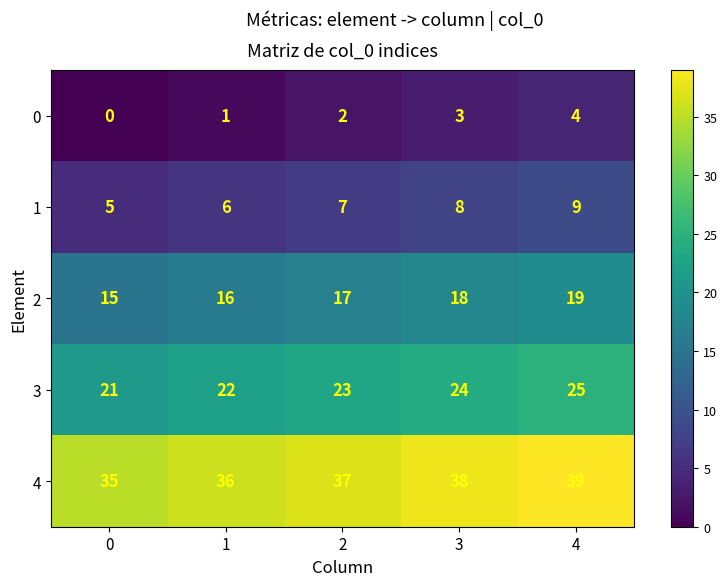

Is it true that 0 equals -2 at 0?

False